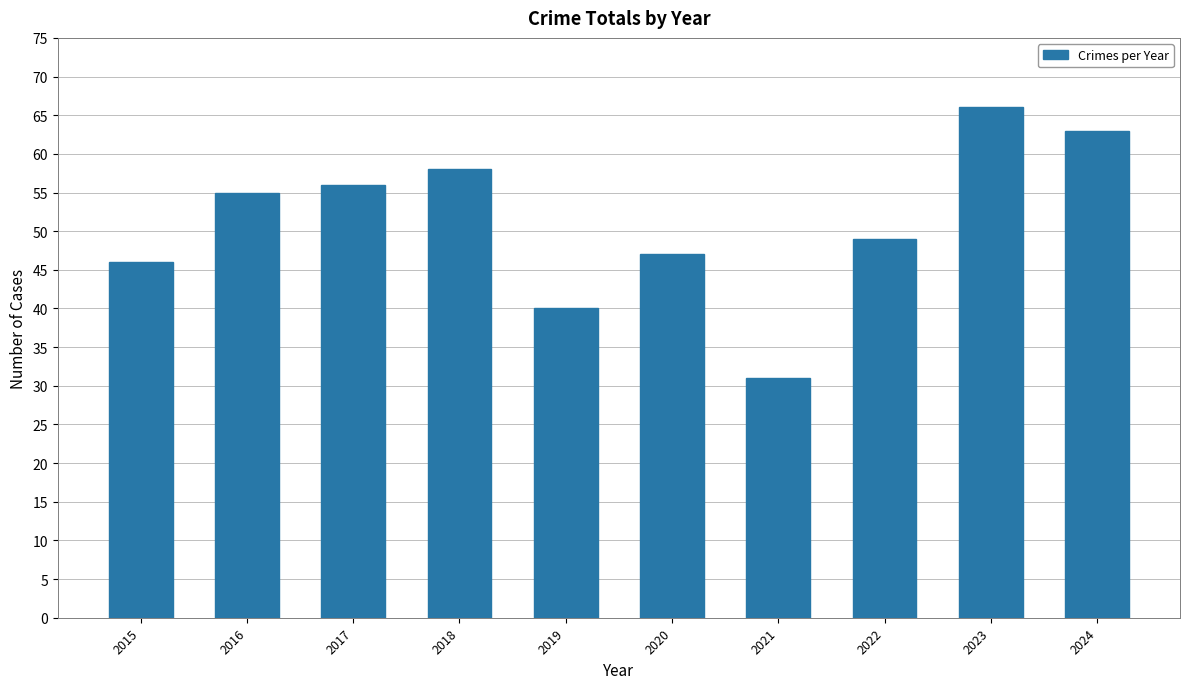

Approximately how many times larger is the value at 2018 compared to 2024?

0.9